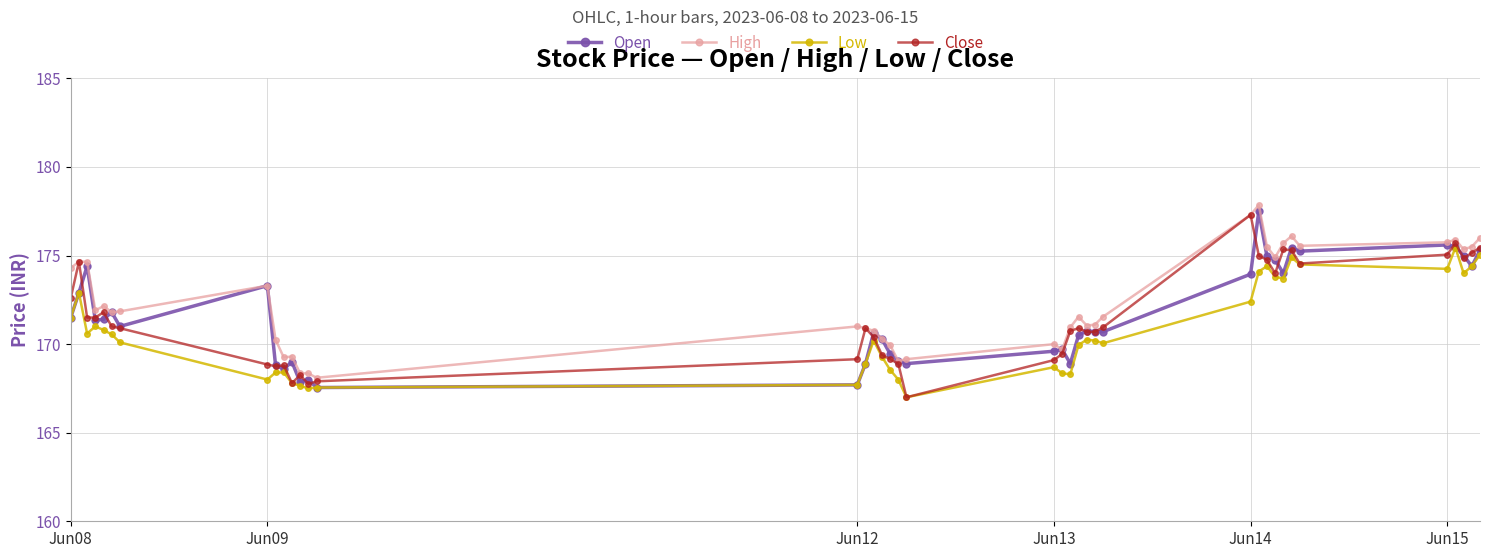

True or false: Close has more than 0 interior local peaks.

True